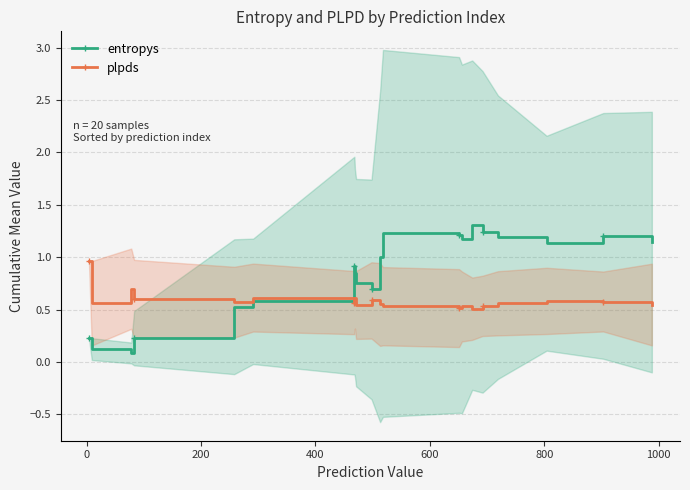

Which series has the widest spread of values?

entropys